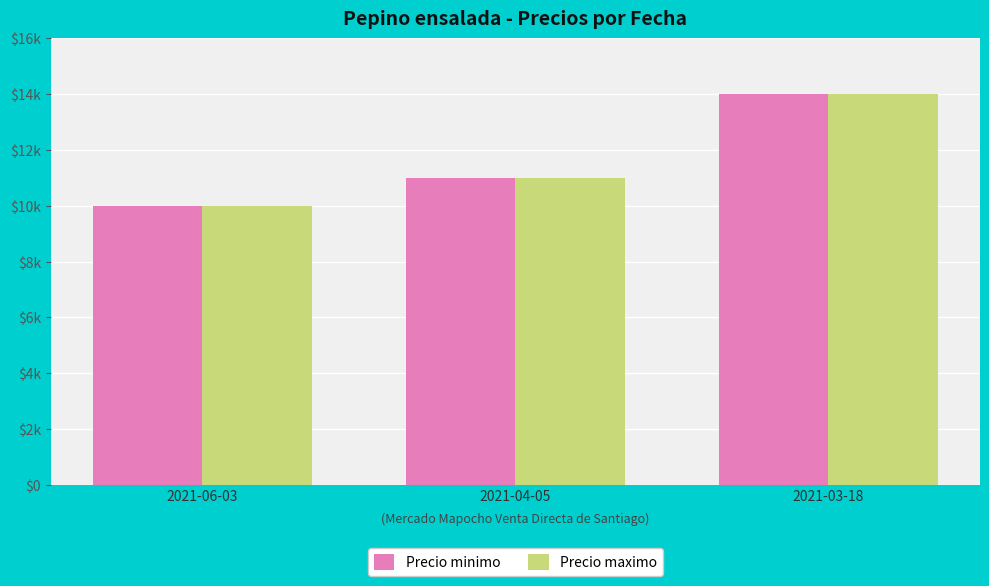

What are all the series names shown in the legend?

Precio minimo, Precio maximo